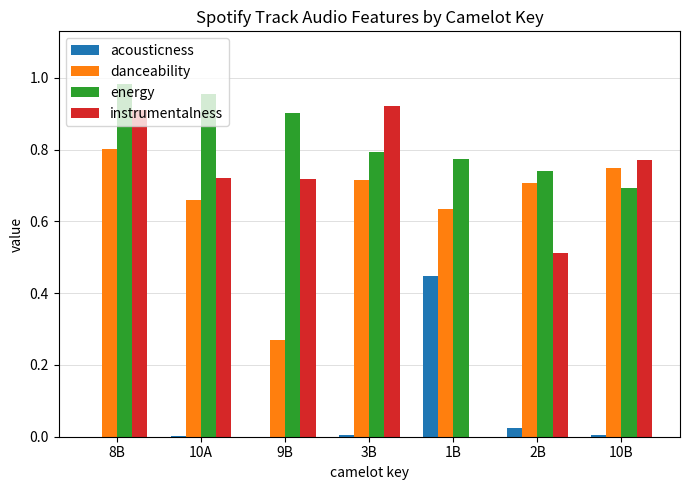

At which category does the chart reach its peak across all series?

8B